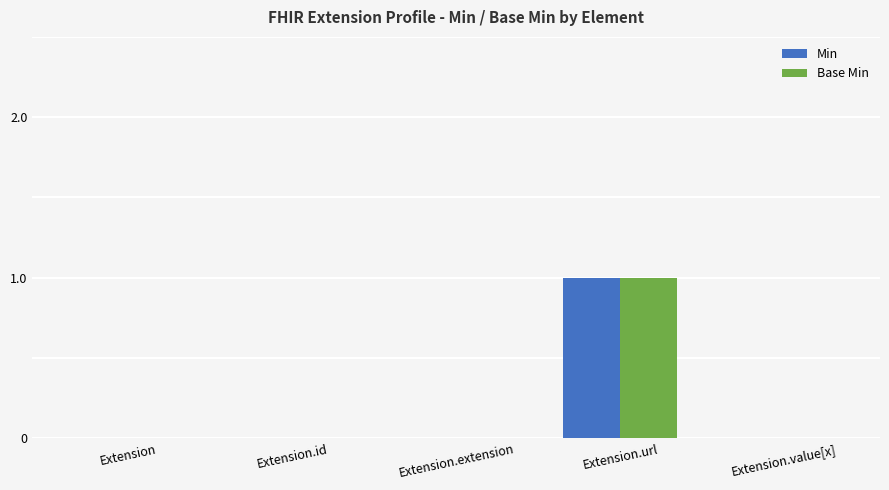

The value of Base Min at Extension.url is 1. True or false?

True